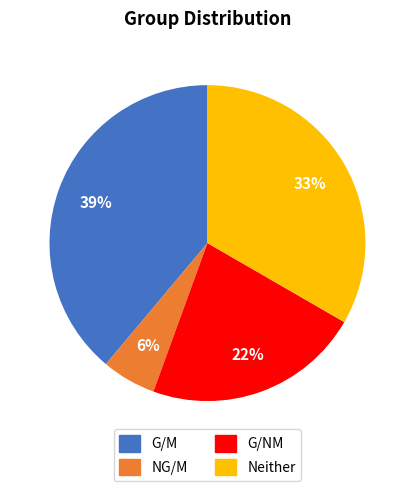

Which has a higher value, NG/M or Neither?

Neither